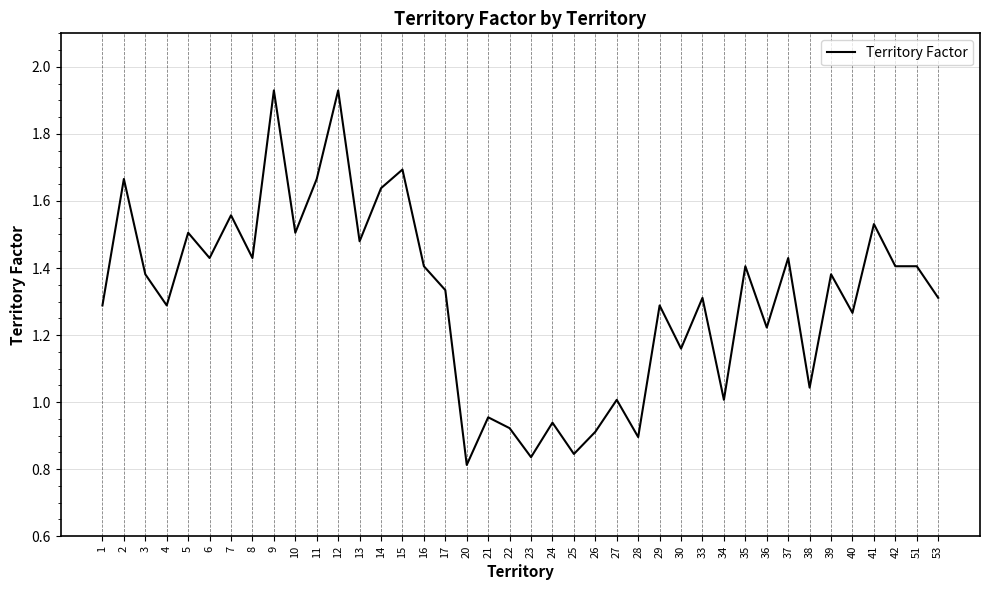

What is the difference between the values at 5 and 9?

0.4